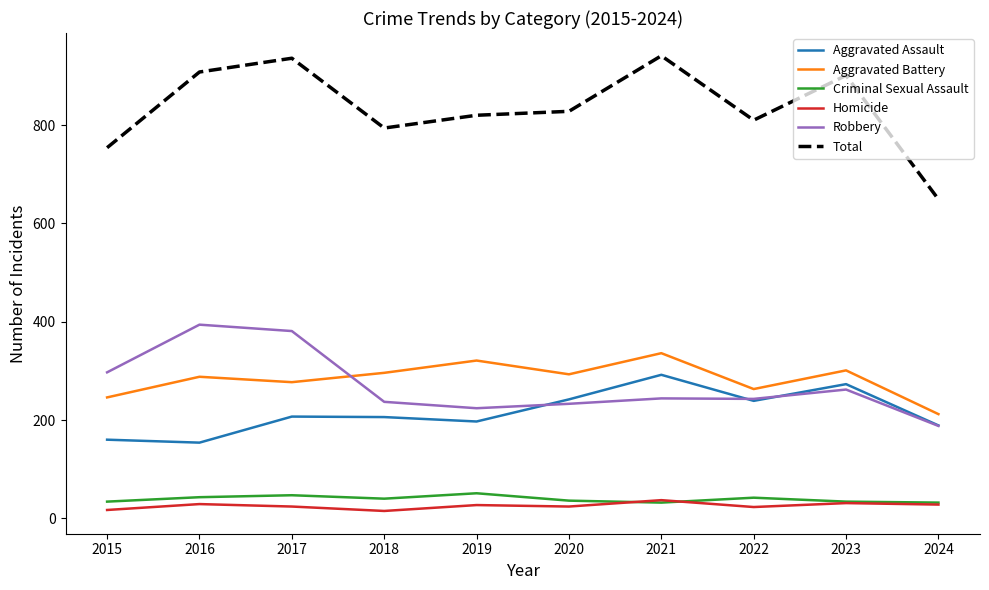

What is the smallest value displayed?

15